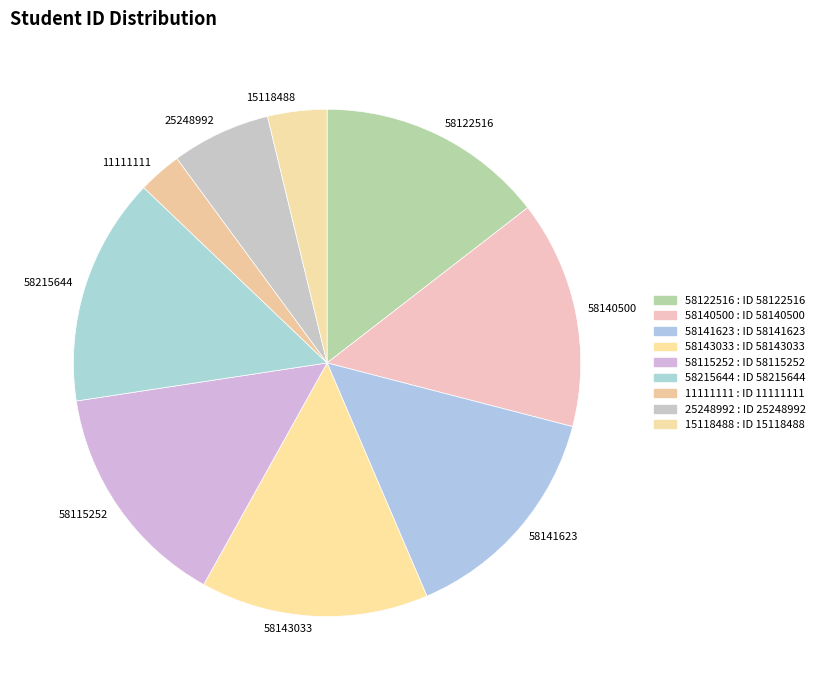

Which slice is the smallest?

11111111